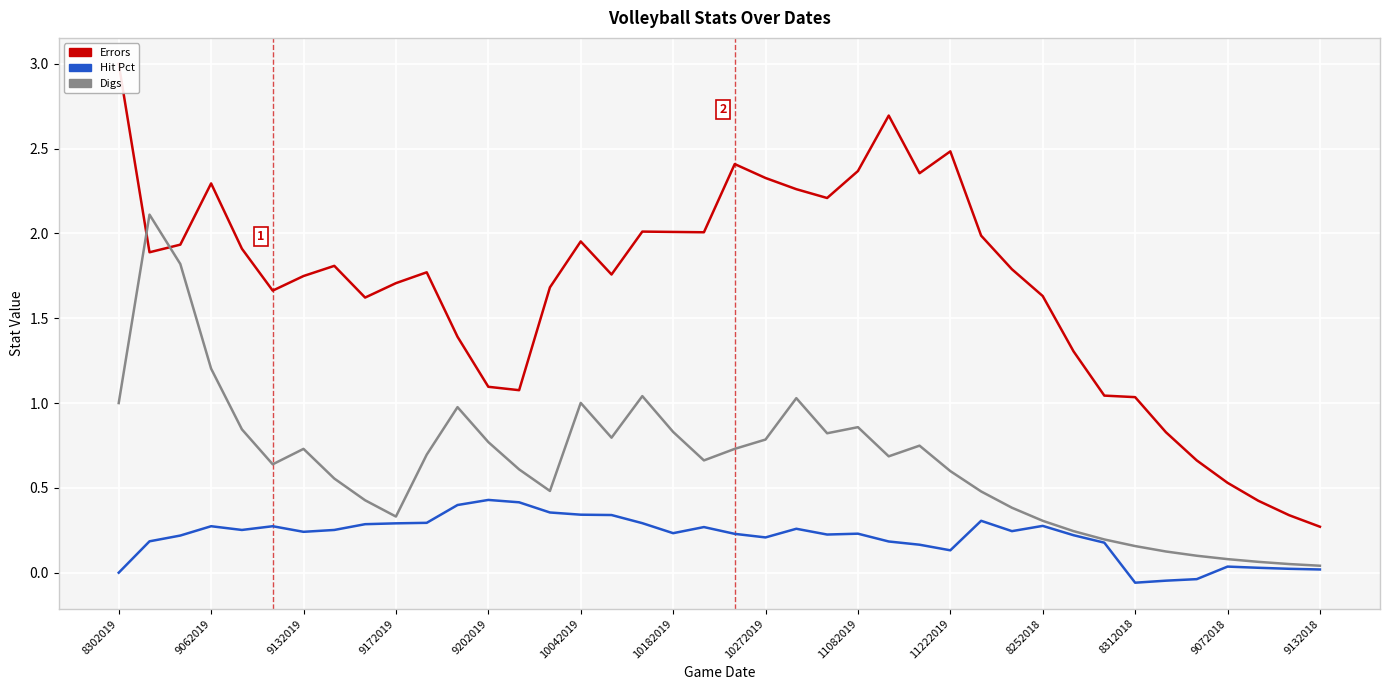

What position from the left is 10042019?

6